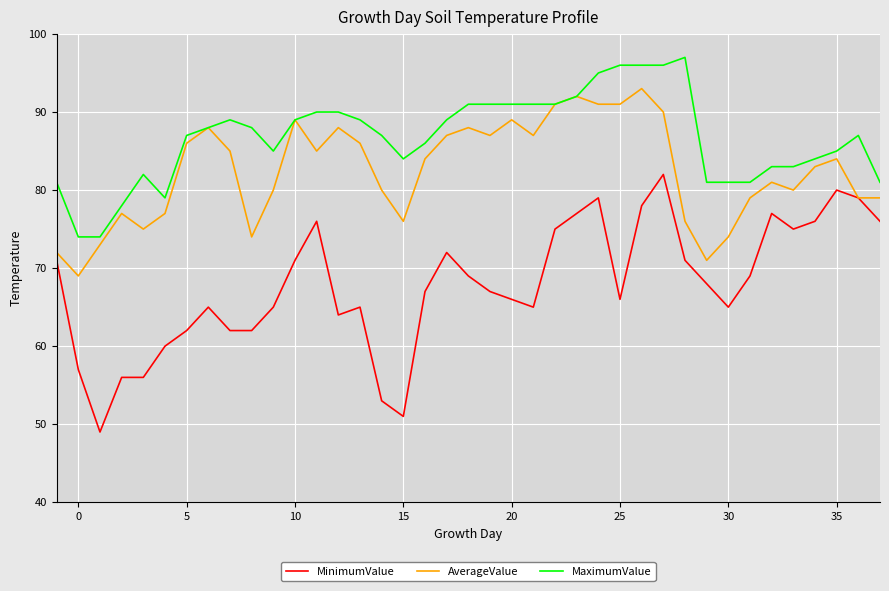

Count the number of categories in the chart.

39